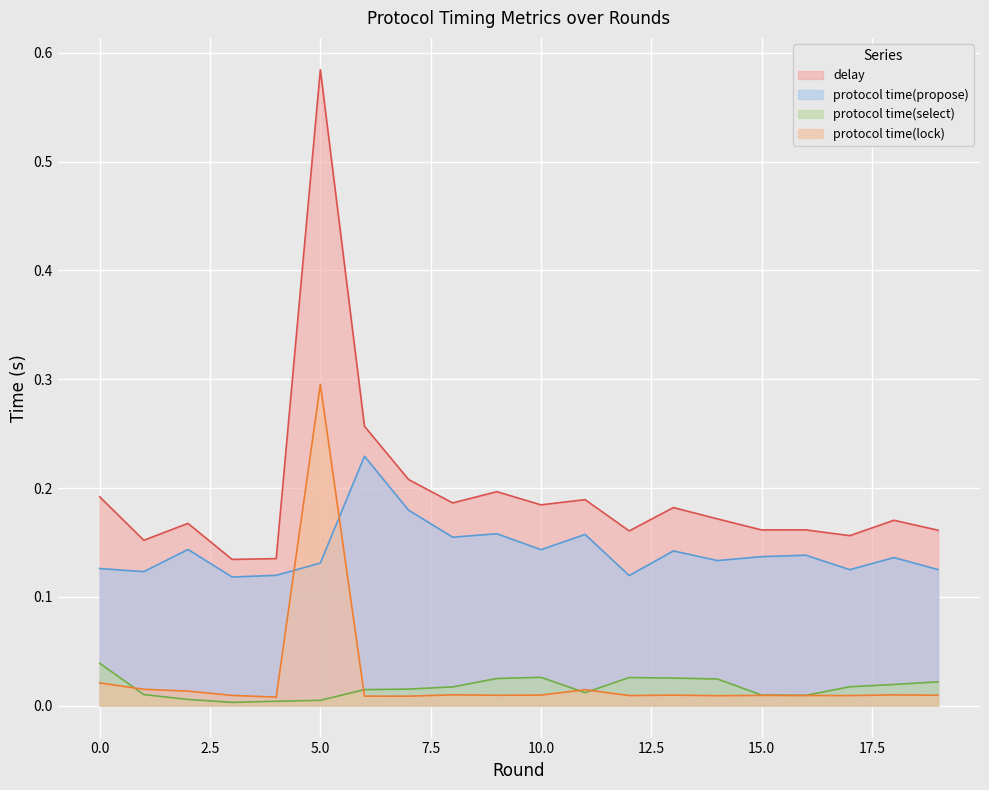

Is the value of protocol time(select) at 17 greater than the value of protocol time(propose) at 5?

No